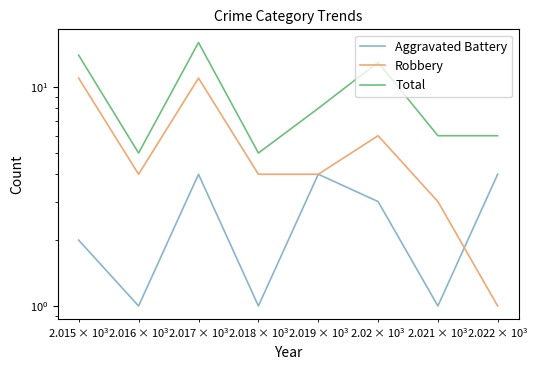

Does the chart display data point markers on the line(s)?

No